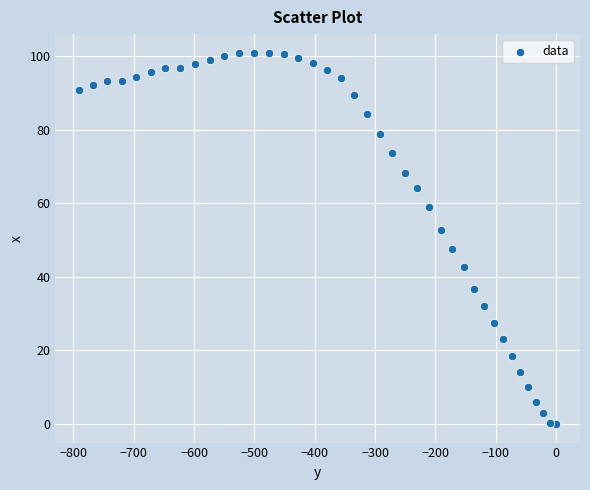

What is the range of Y values (max minus min)?

101.0